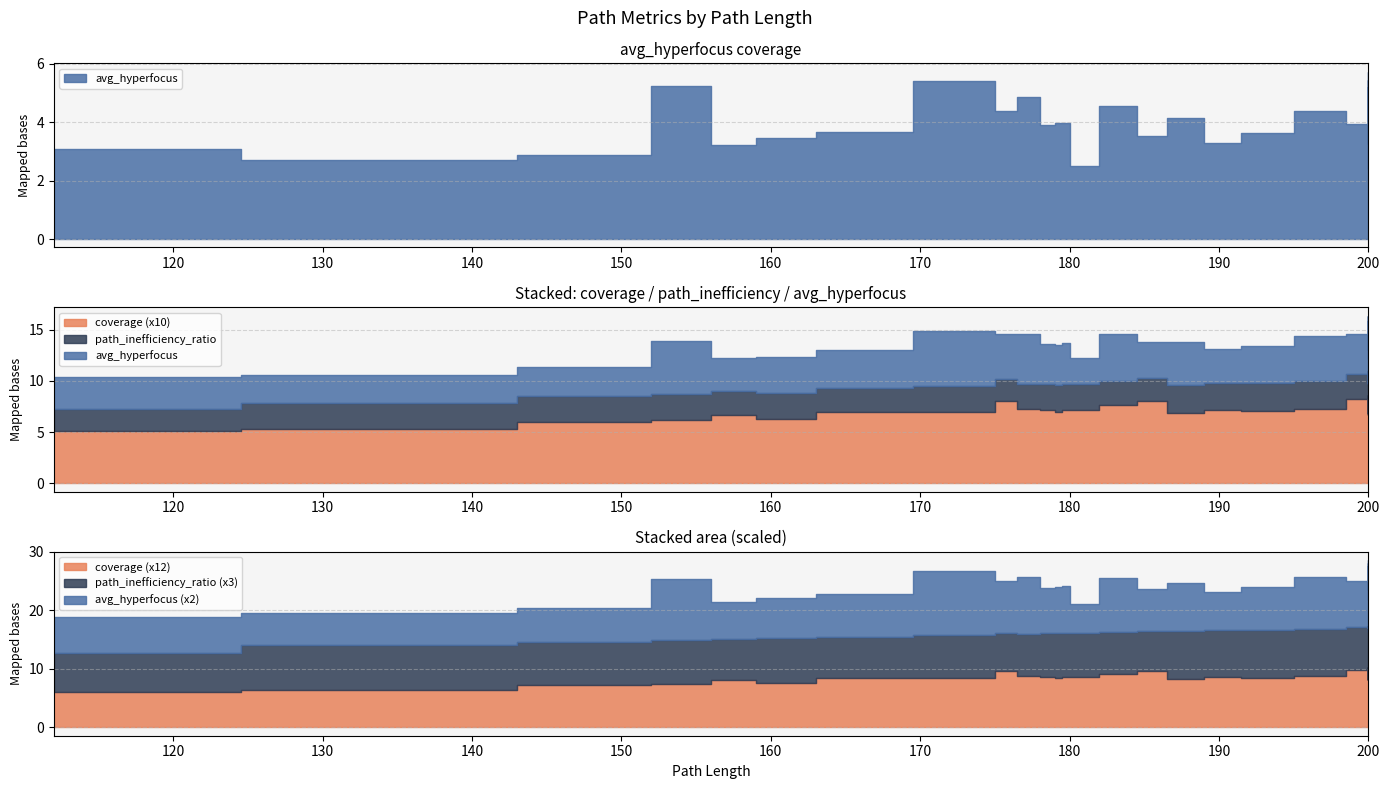

Is it true that path_inefficiency_ratio equals 0.7 at 197?

False